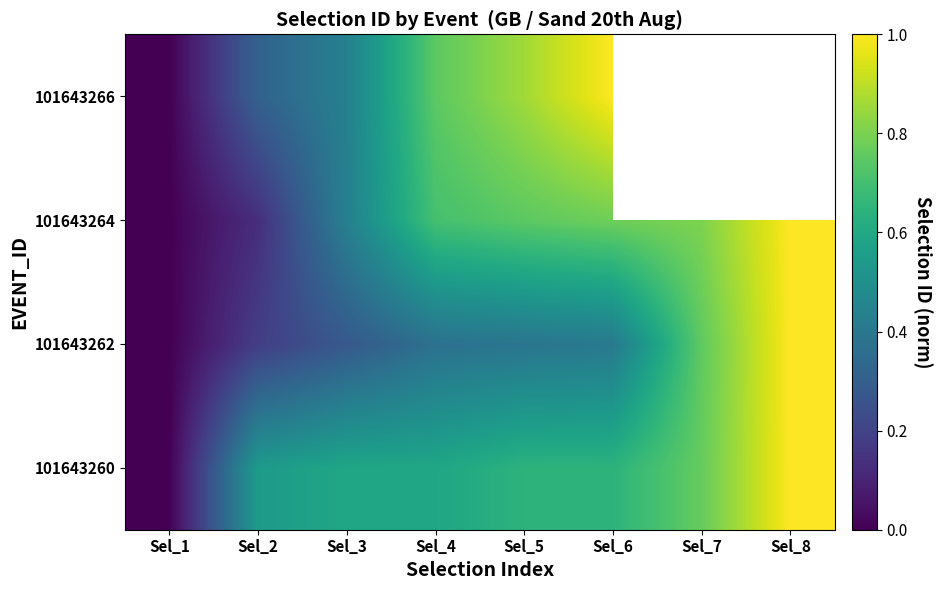

What is the spread (max minus min) of values at Sel_5?

0.5